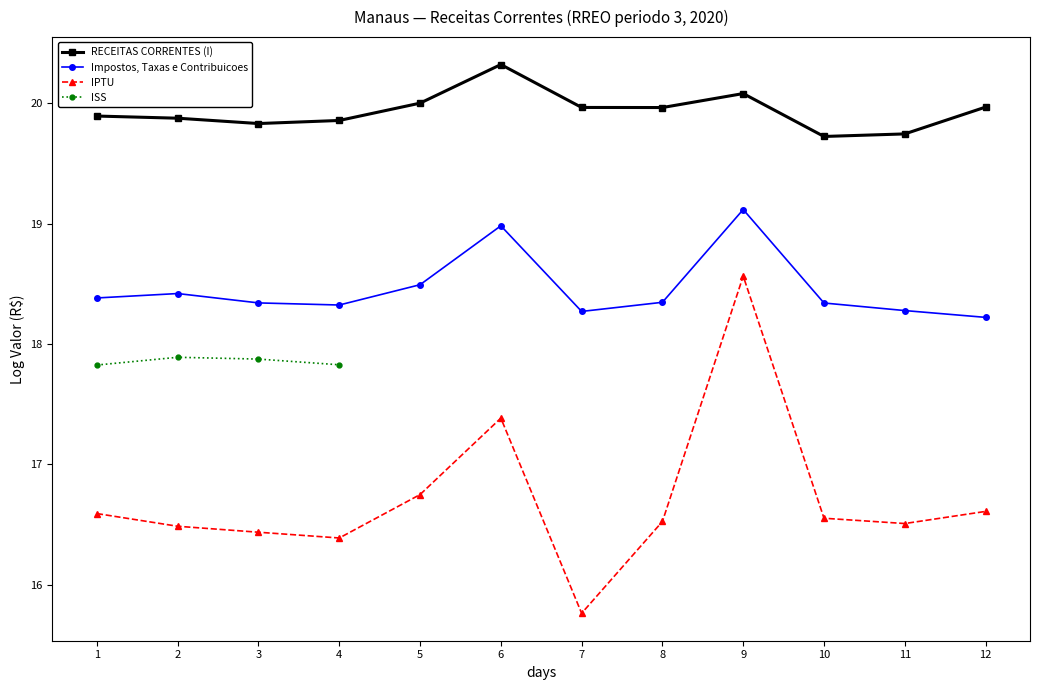

Is this an area chart (filled region under the line)?

No